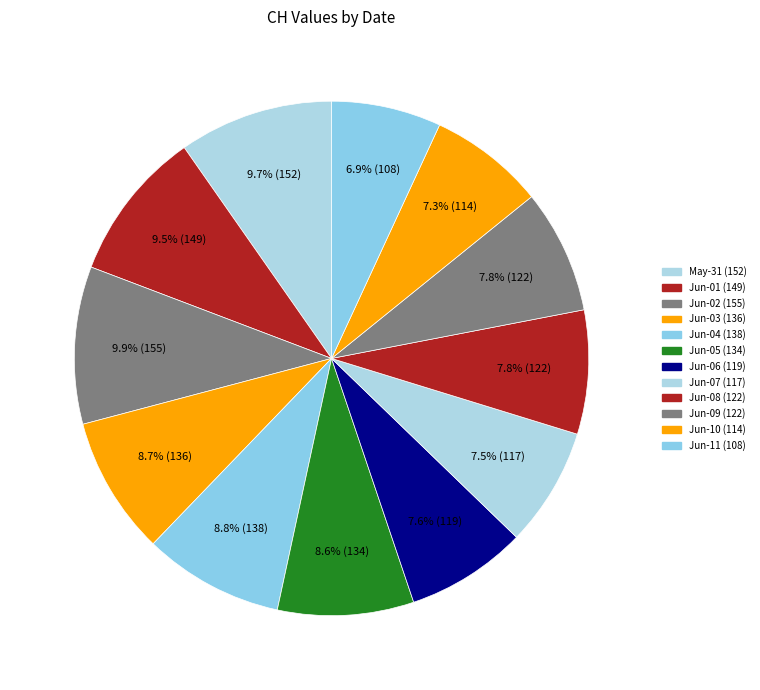

Count the number of slices in the pie.

12